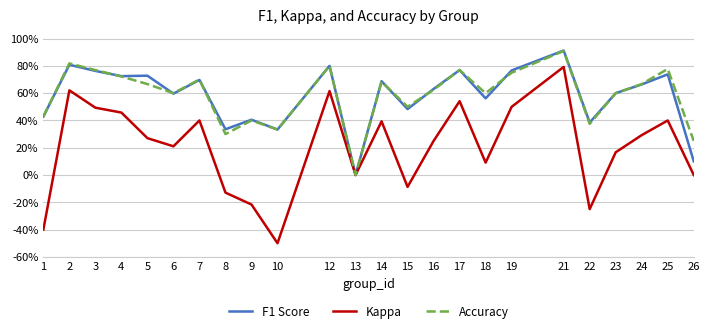

True or false: Kappa has more than 0 points higher than both neighbors.

True